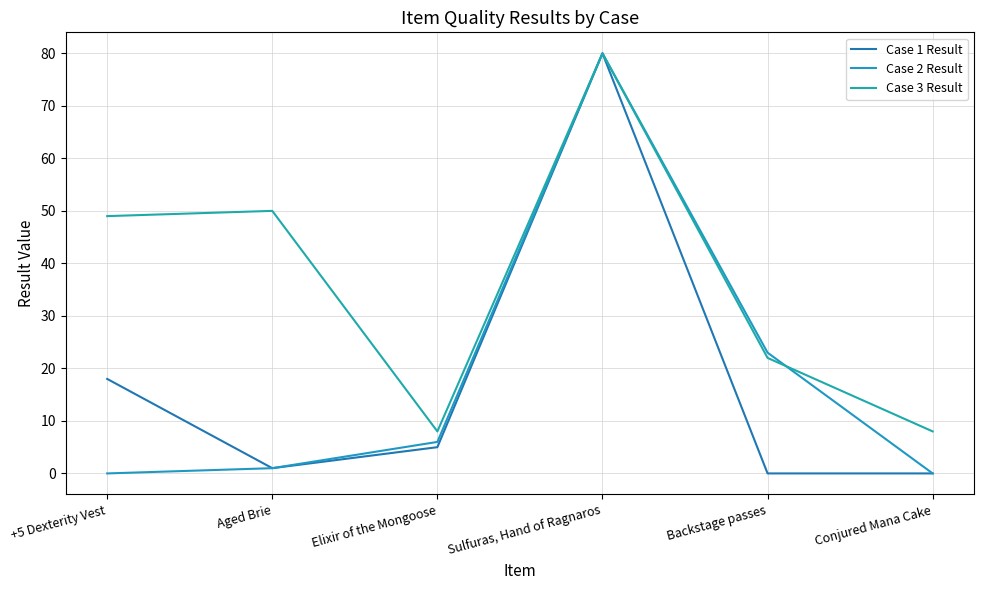

How many distinct data groups are displayed?

3